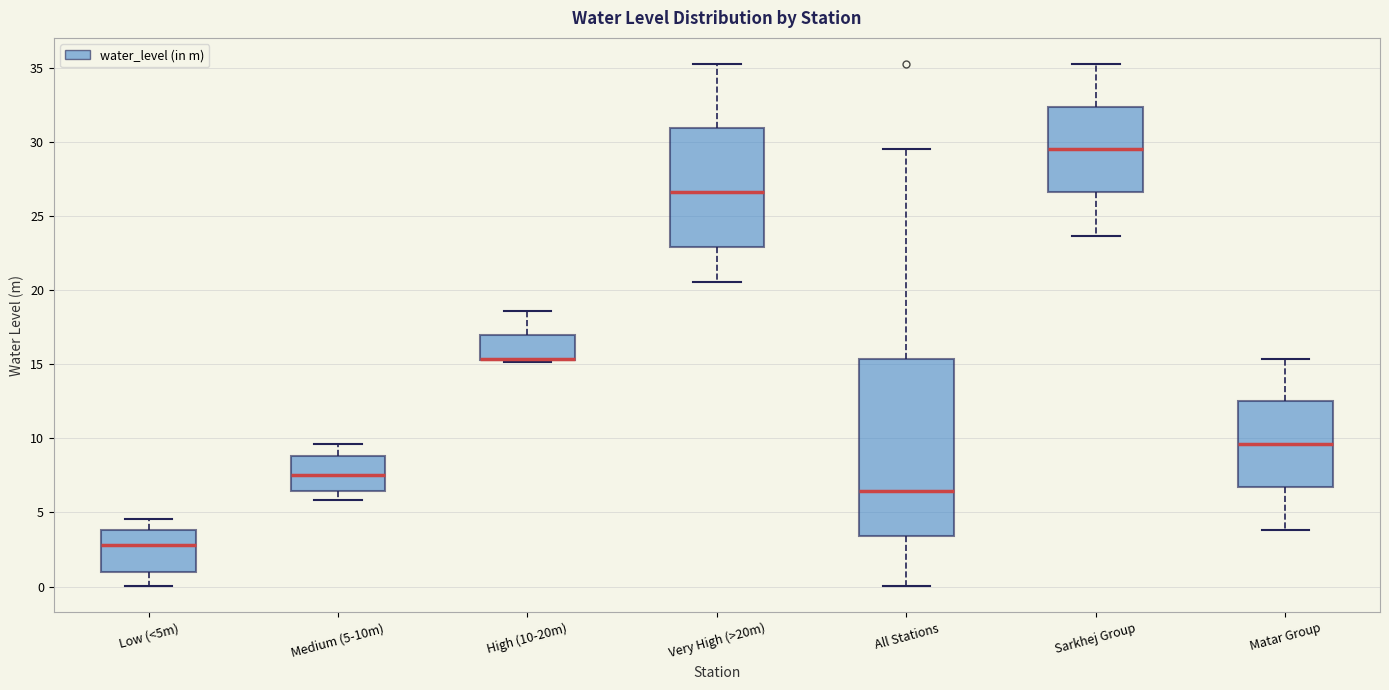

Where does the median line of the box for Sarkhej Group sit on the y-axis? The values are not printed on the chart, so give them approximately, as read against the axis.

29.5